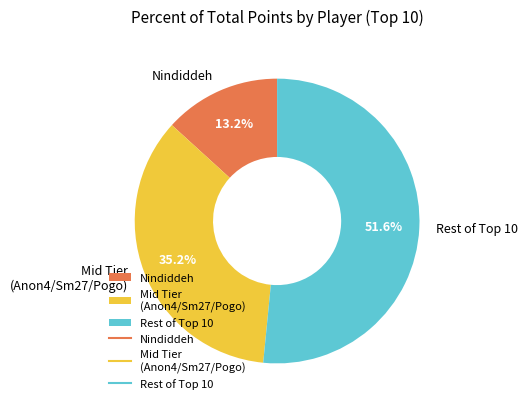

Which slice represents more than half of the pie?

Rest of Top 10